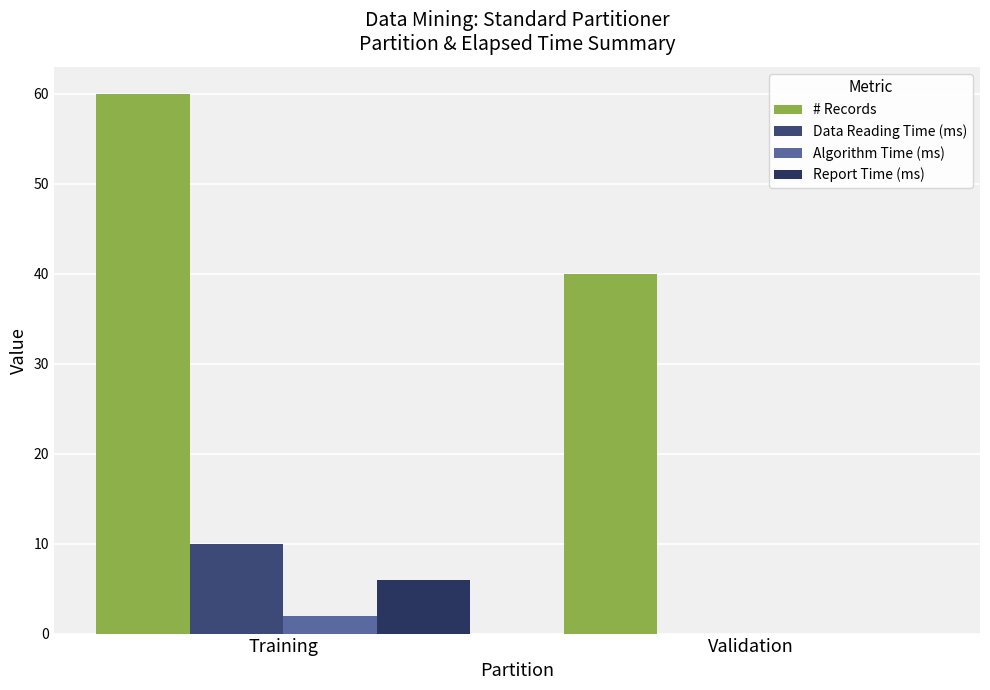

Reading left to right, list all the values displayed in this chart.

# Records: 60	40
Data Reading Time (ms): 10	0
Algorithm Time (ms): 2	0
Report Time (ms): 6	0